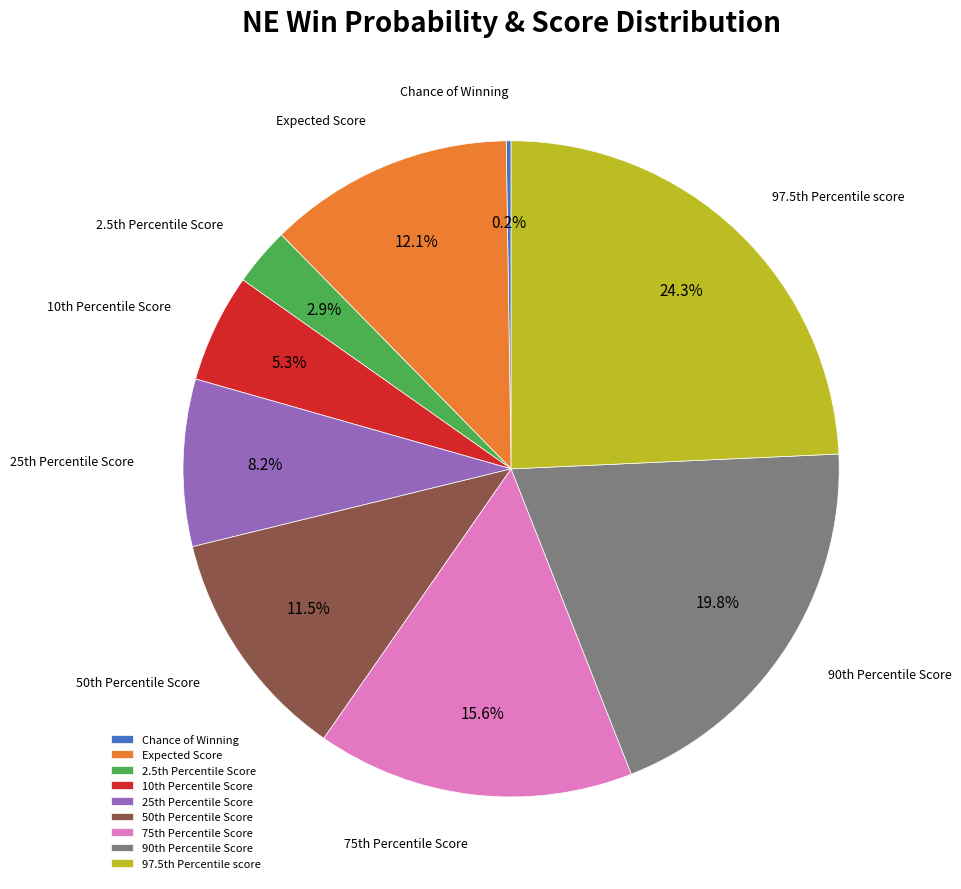

Is there any slice that represents more than half of the pie?

No